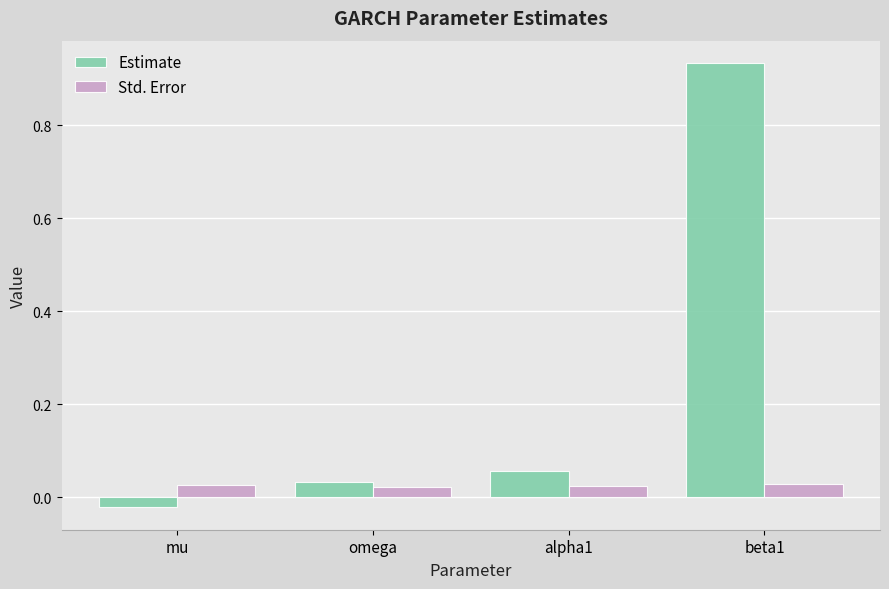

List the series in order of their peak value, highest first.

Estimate, Std. Error